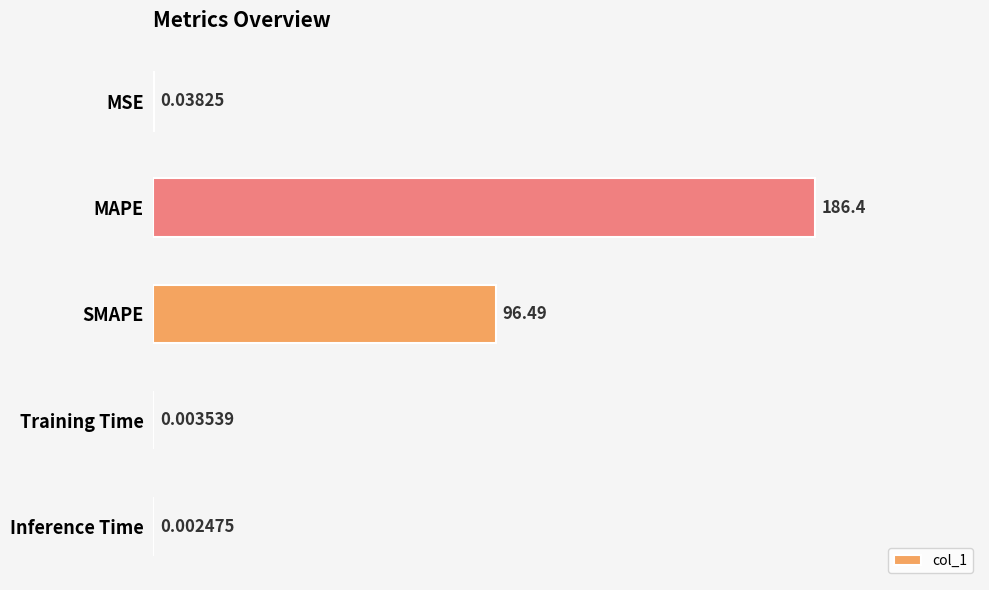

What is the change in value from SMAPE to Inference Time?

-96.5